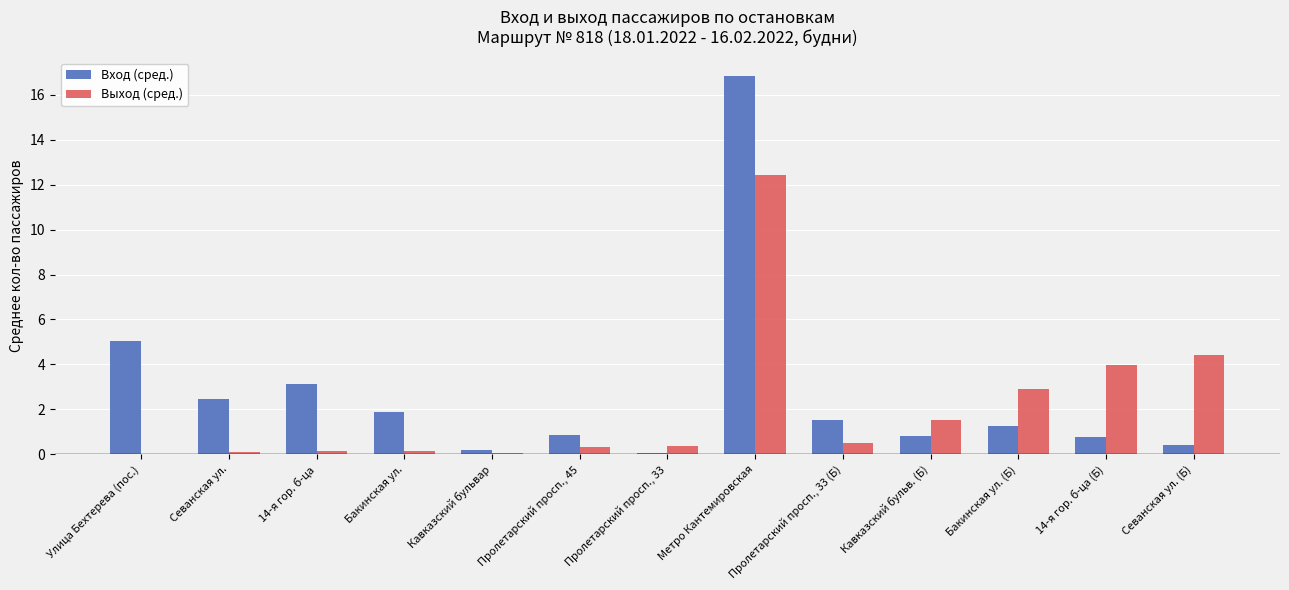

At which category is the sum across all series the highest?

Метро Кантемировская